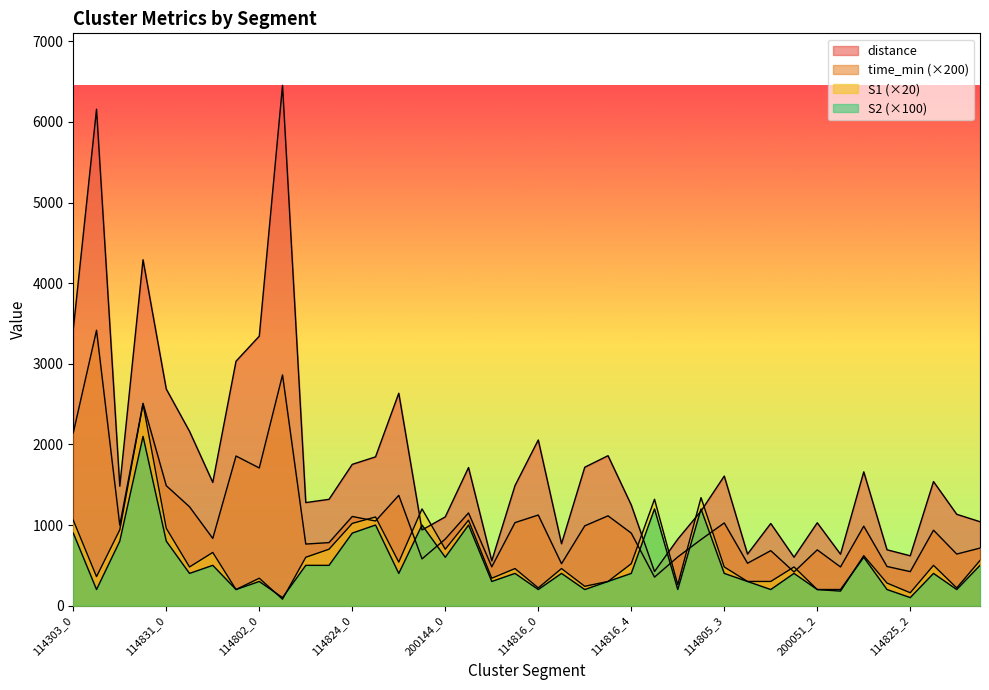

Which category has the highest value in the S2 series?

114303_3